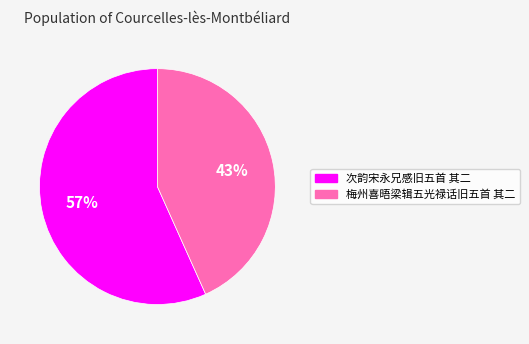

Which category has the biggest portion of the pie?

次韵宋永兄感旧五首 其二